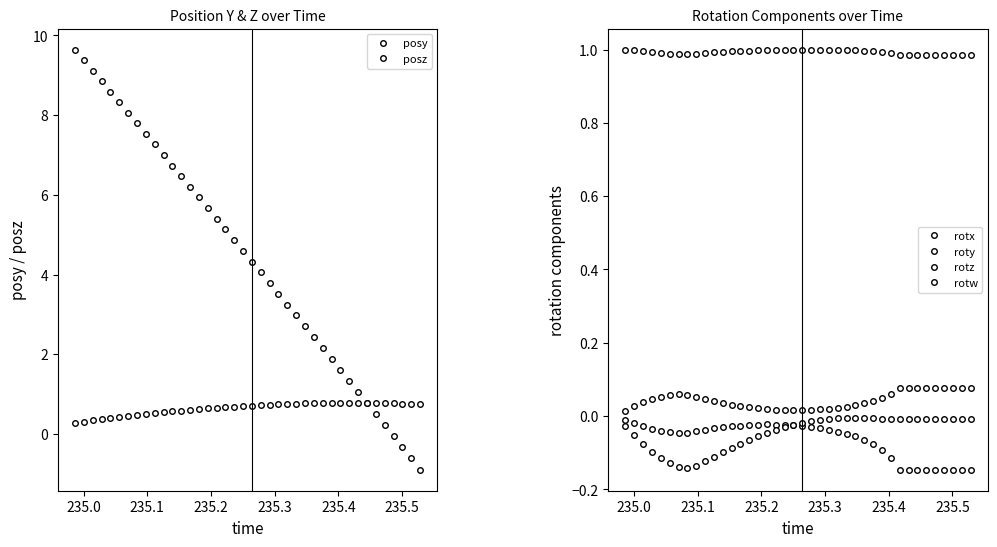

Is this an area chart (filled region under the line)?

No